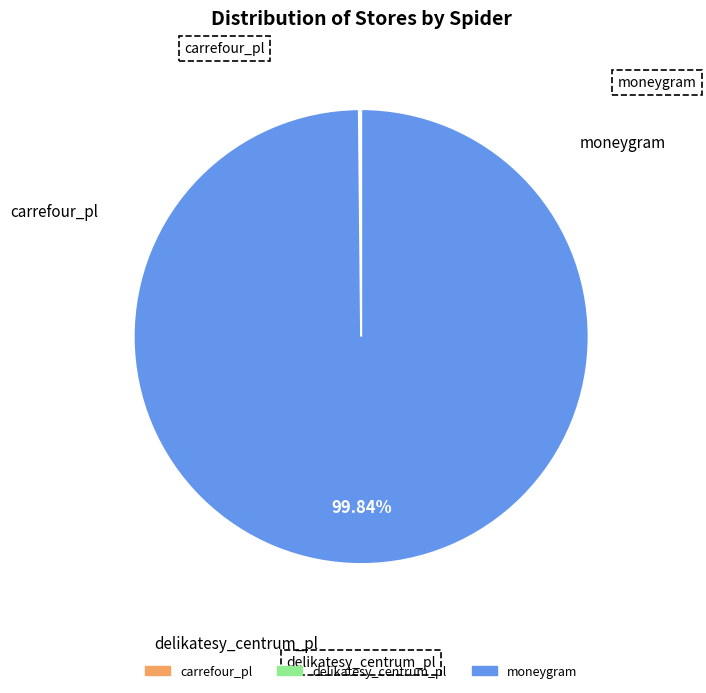

Does any single category account for the majority?

Yes